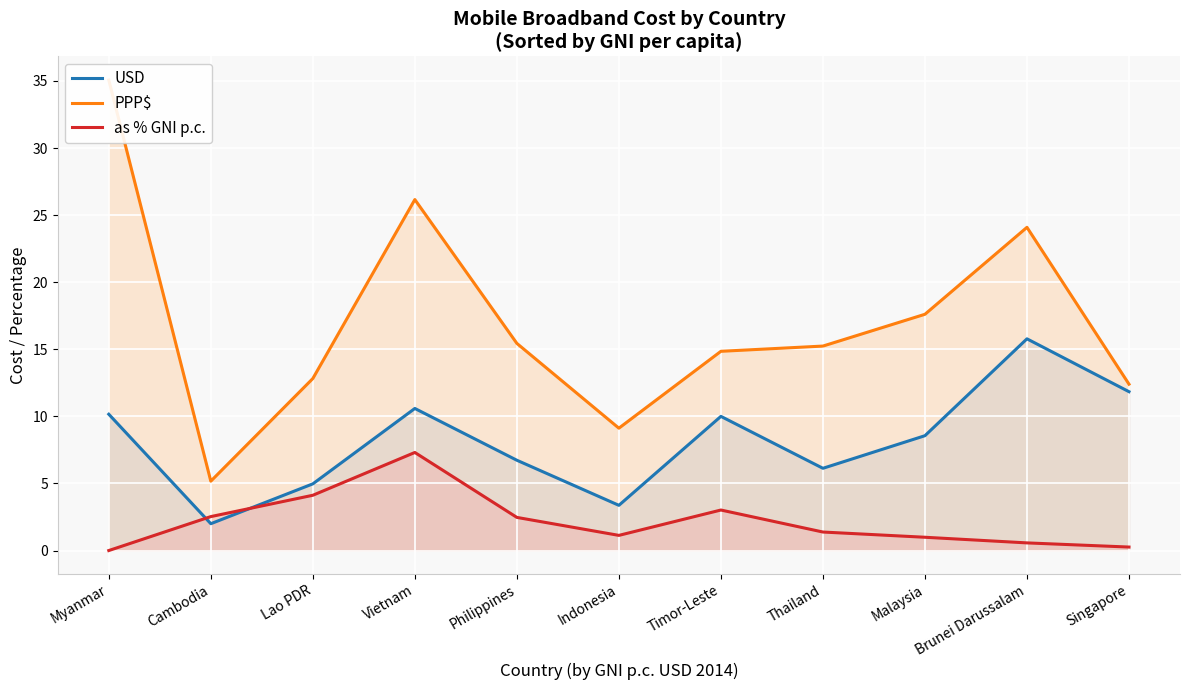

Is the value of USD at Lao PDR greater than the value of PPP$ at Cambodia?

No